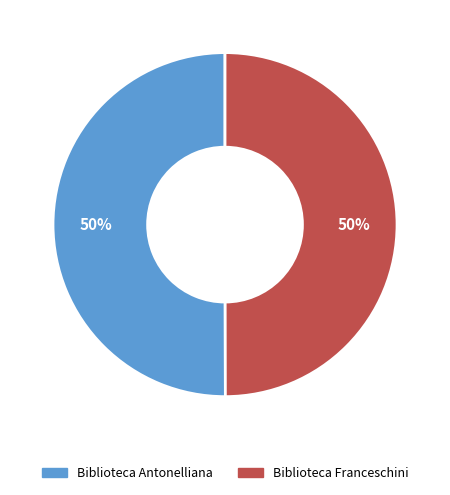

To the nearest percent, what is the average slice percentage?

50%